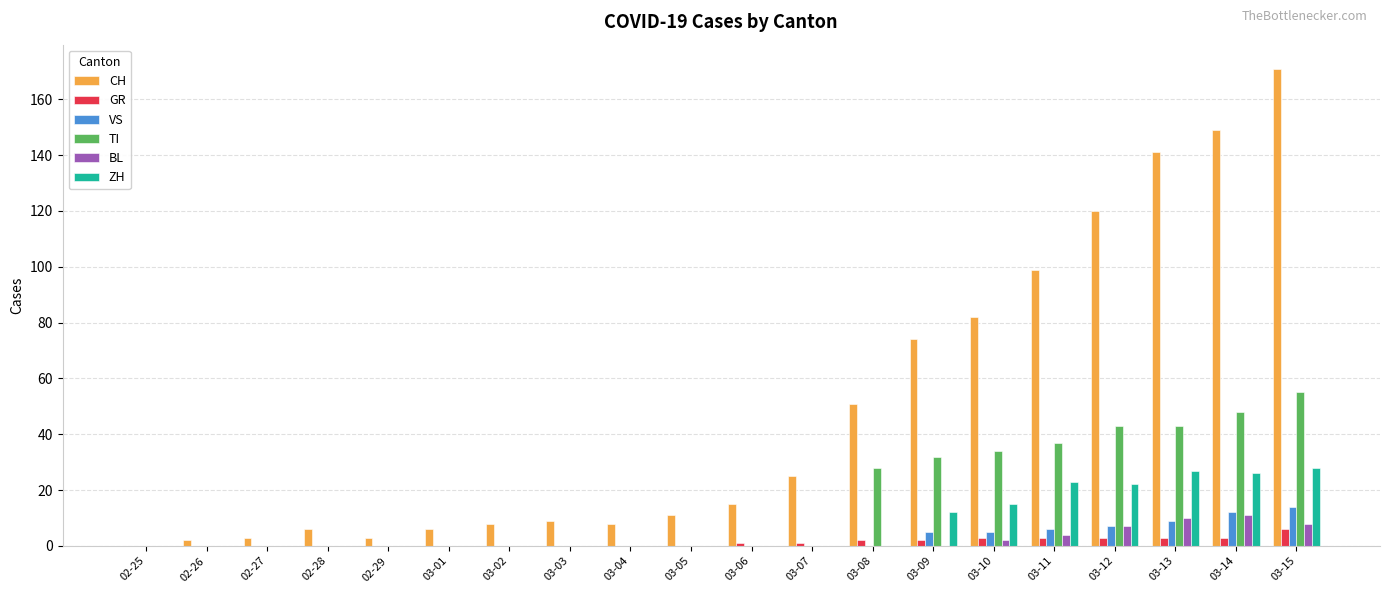

What is the highest value of the ZH series?

28